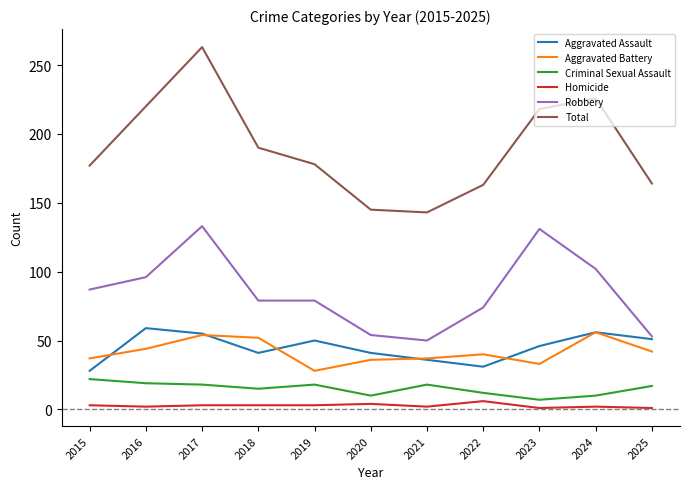

At which category is the sum across all series the highest?

2017